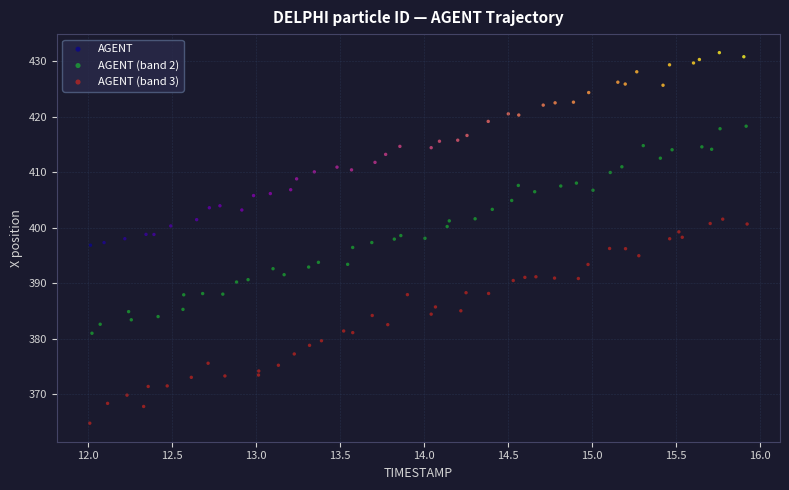

Which series contains the highest Y value?

AGENT